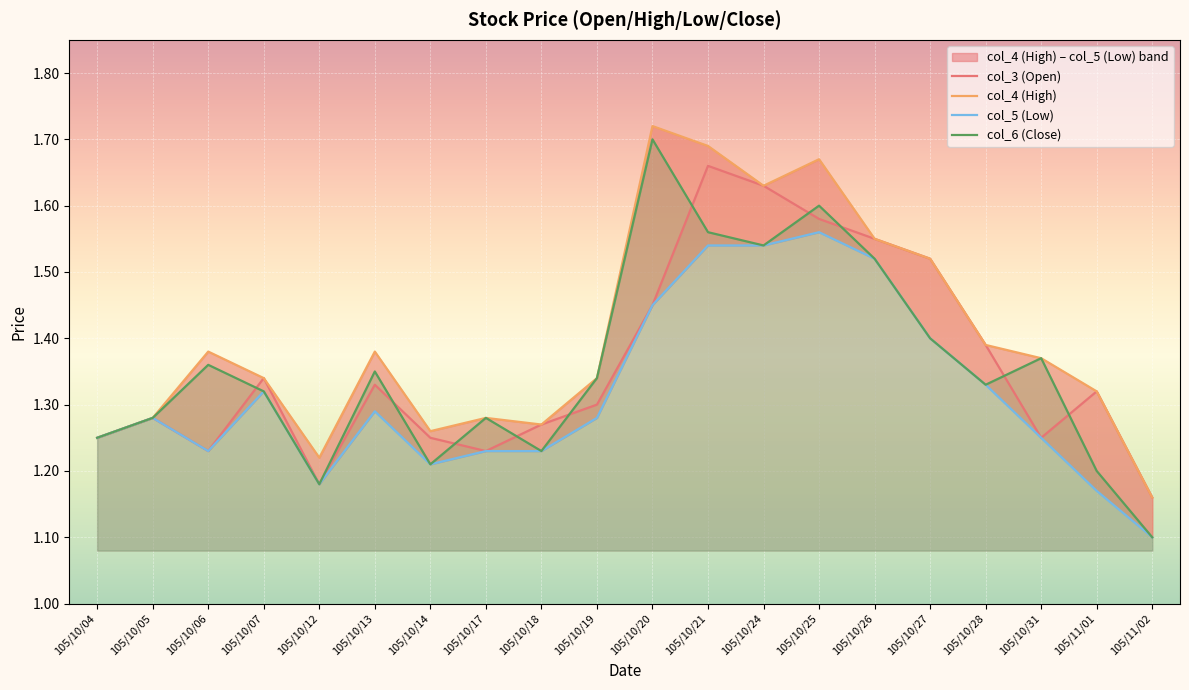

What is the difference between the col_5 (Low) values at 105/10/28 and 105/11/02?

0.2